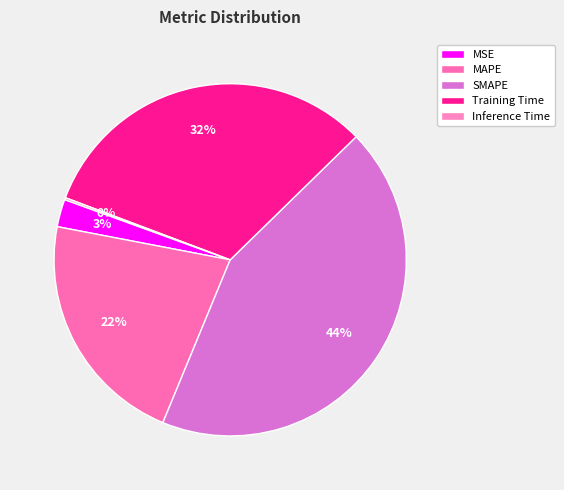

To the nearest percent, what portion does MAPE represent?

22%